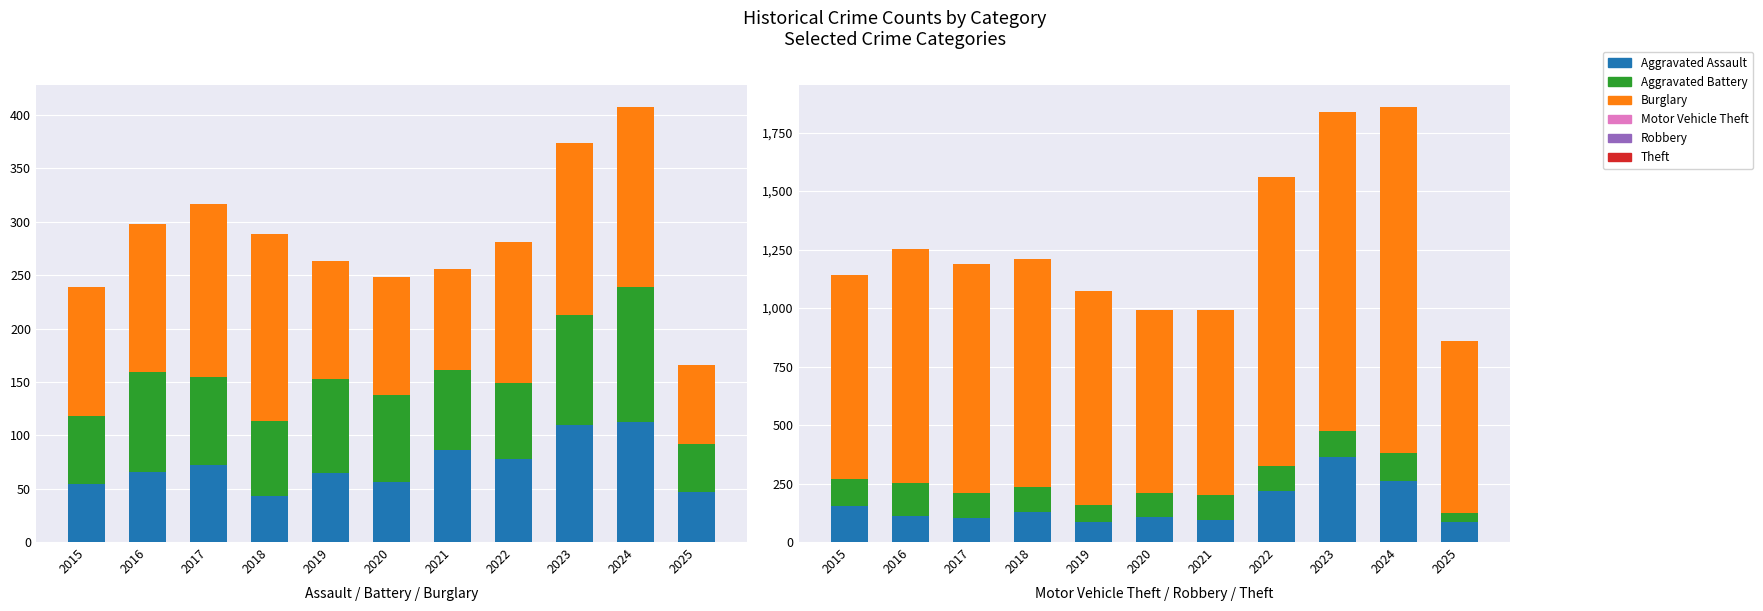

What is the average value of the Burglary series?

132